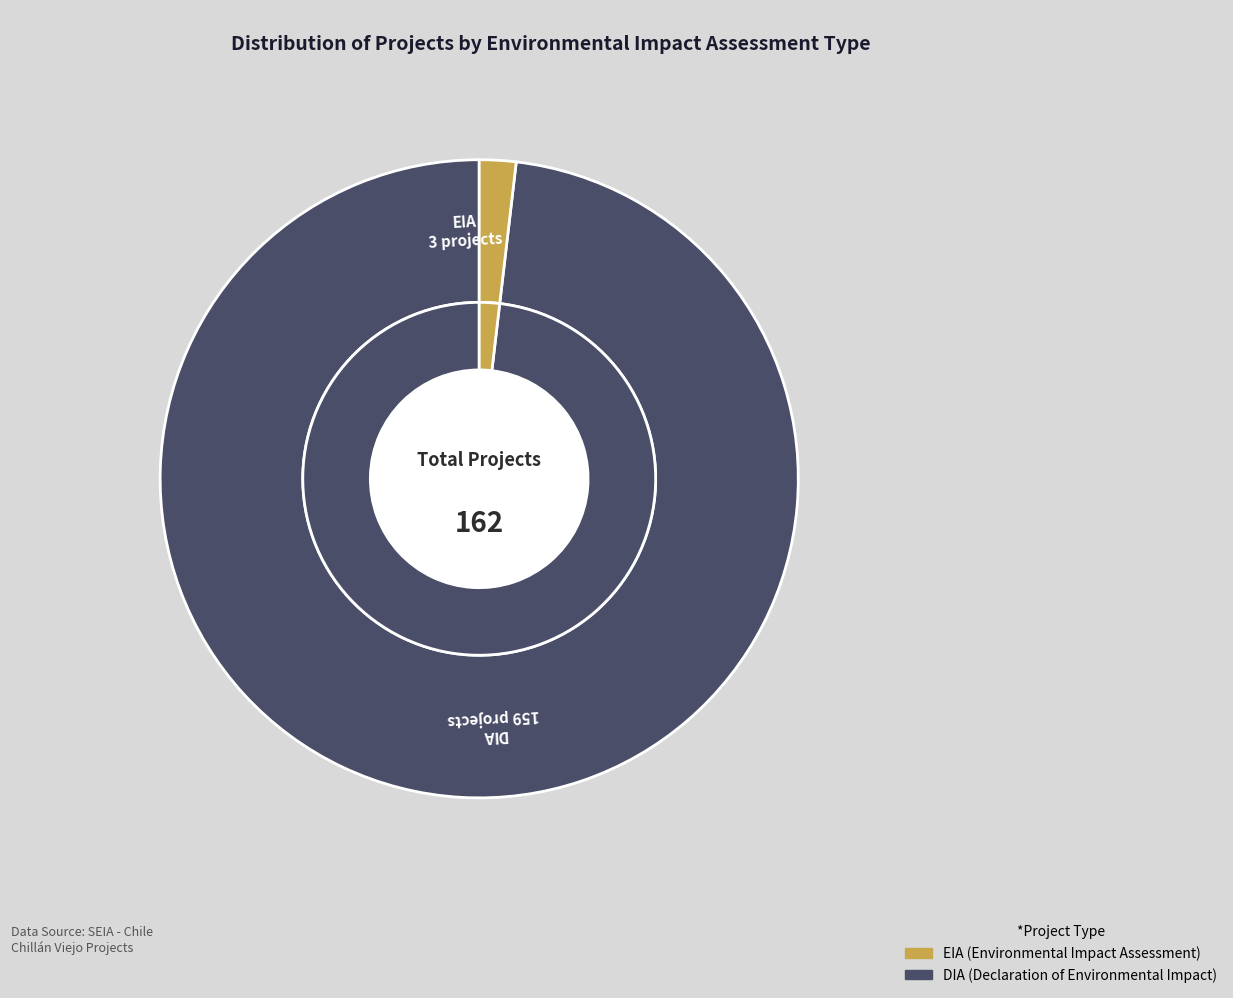

Which slice is the smallest?

EIA